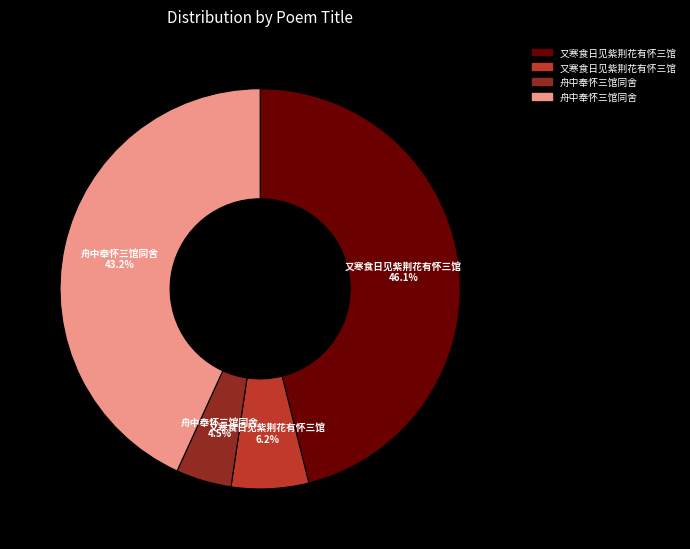

Is there any slice that represents more than half of the pie?

No